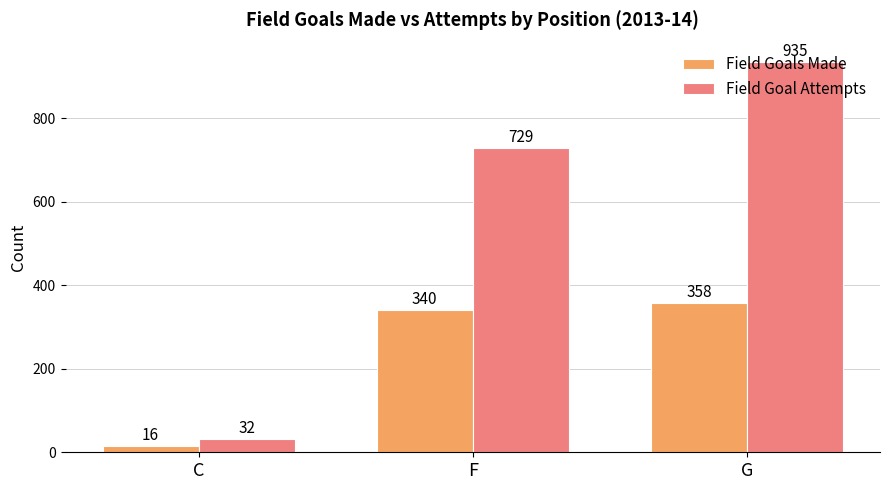

Reading left to right, what are all the values shown in this chart?

Field Goals Made: 16	340	358
Field Goal Attempts: 32	729	935